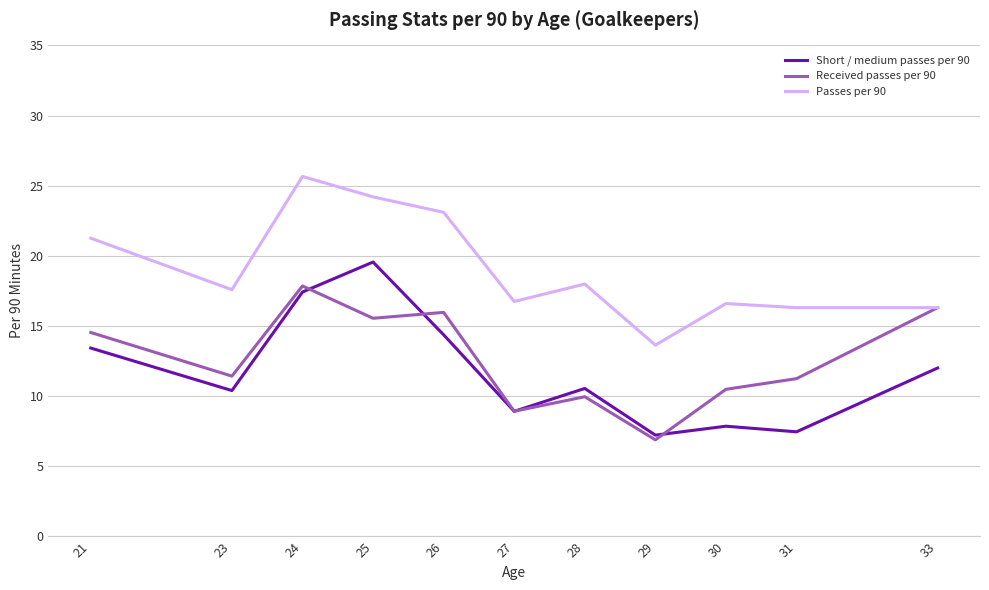

What is the spread (max minus min) of values at 25?

8.7